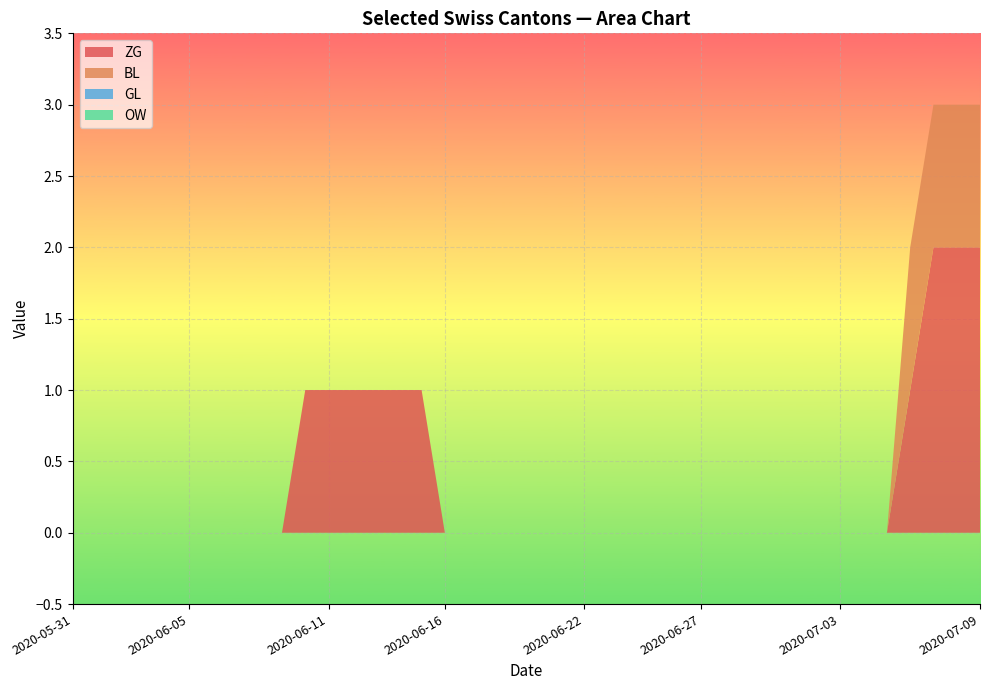

Reading right to left, extract all data points from this chart.

ZG: 2	2	2	1	0	0	0	0	0	0	0	0	0	0	0	0	0	0	0	0	0	0	0	0	1	1	1	1	1	1	0	0	0	0	0	0	0	0	0	0
BL: 1	1	1	1	0	0	0	0	0	0	0	0	0	0	0	0	0	0	0	0	0	0	0	0	0	0	0	0	0	0	0	0	0	0	0	0	0	0	0	0
GL: 0	0	0	0	0	0	0	0	0	0	0	0	0	0	0	0	0	0	0	0	0	0	0	0	0	0	0	0	0	0	0	0	0	0	0	0	0	0	0	0
OW: 0	0	0	0	0	0	0	0	0	0	0	0	0	0	0	0	0	0	0	0	0	0	0	0	0	0	0	0	0	0	0	0	0	0	0	0	0	0	0	0